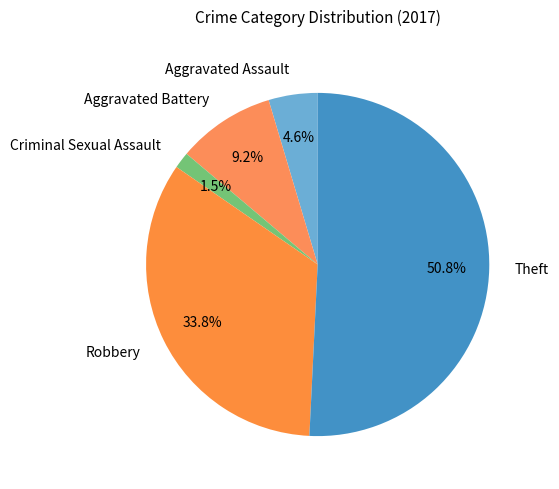

What is the largest slice in the pie chart?

Theft